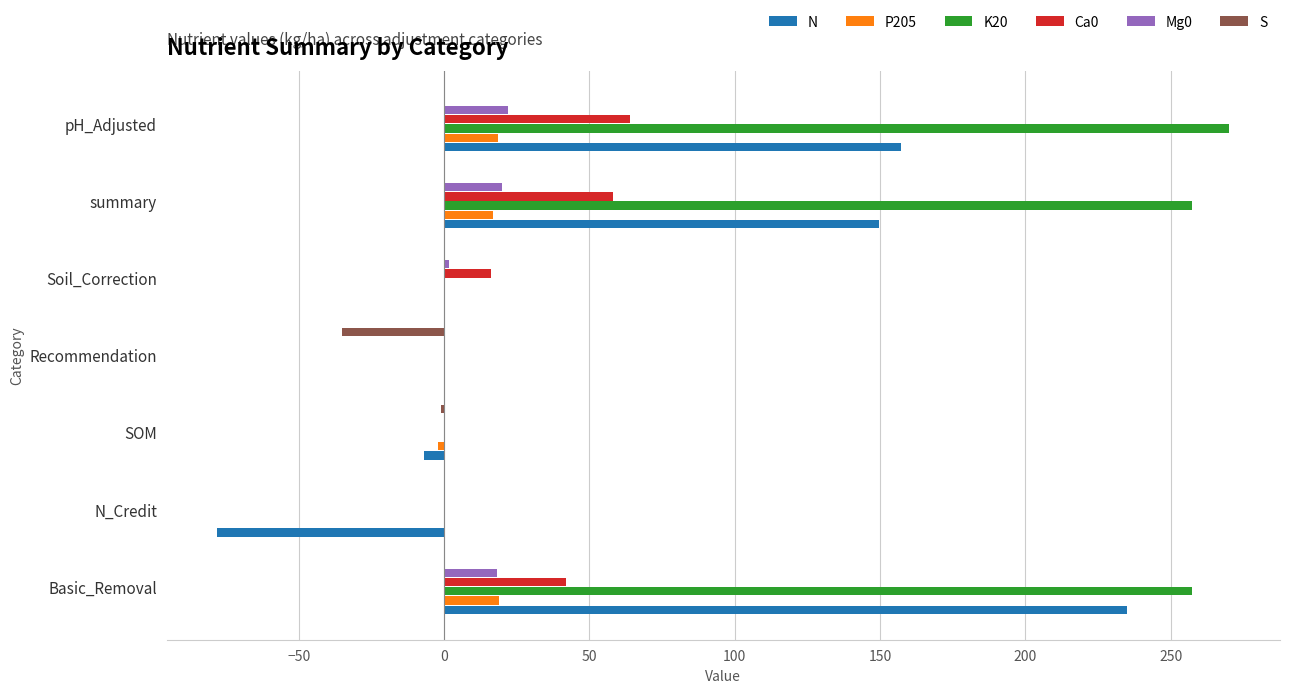

What is the greatest value displayed?

270.2